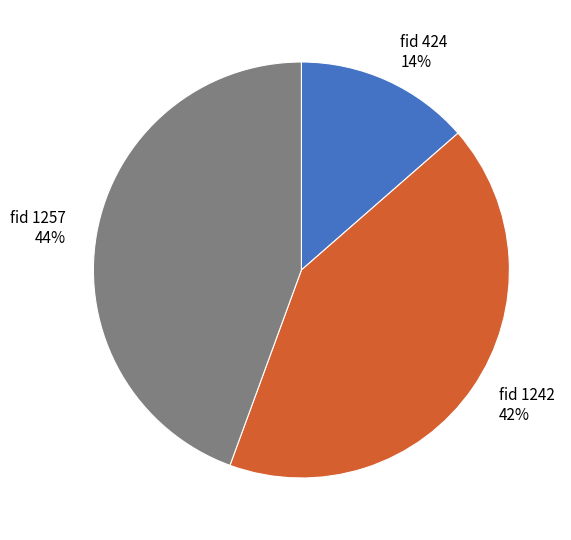

Do fid 1257 and fid 1242 together represent more than half of the pie?

Yes